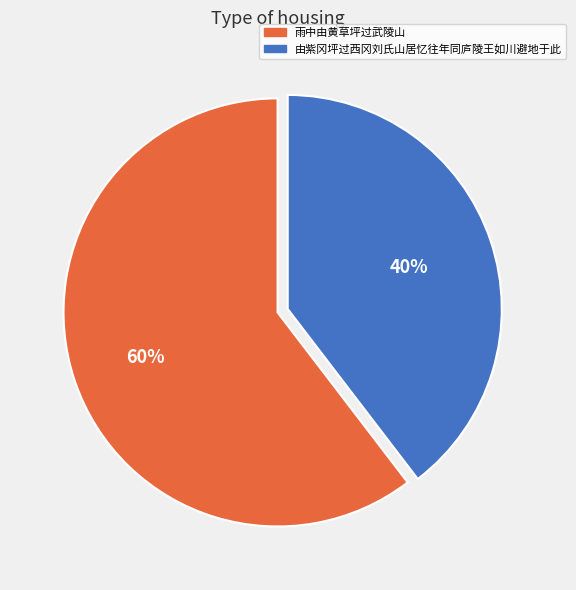

Is there any slice that represents more than half of the pie?

Yes